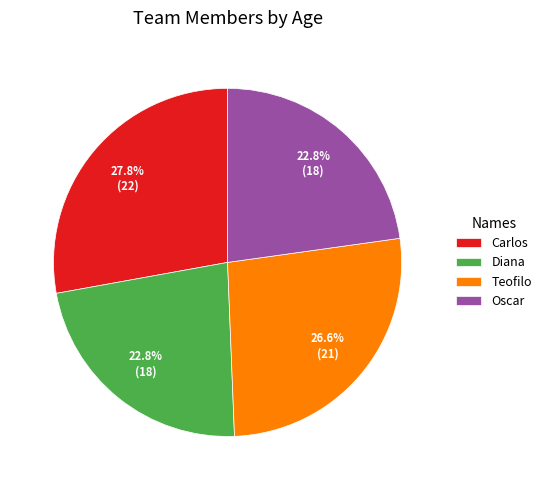

The Diana slice represents 13% of the pie. True or false?

False